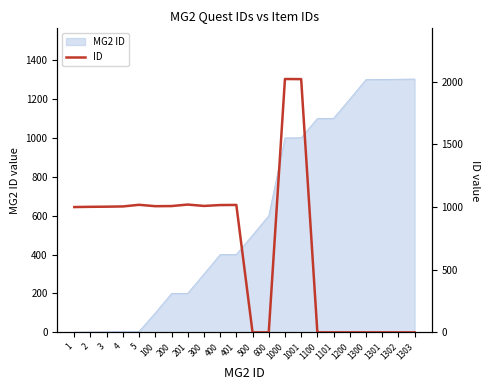

The value of MG2 ID at 1001 is 1001. True or false?

True